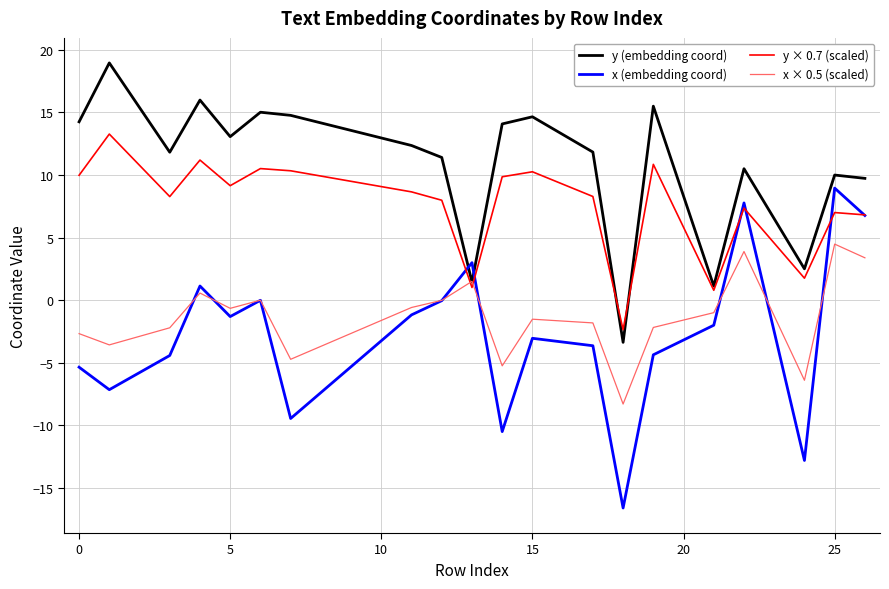

Which series has the largest range (max minus min)?

x (embedding coord)